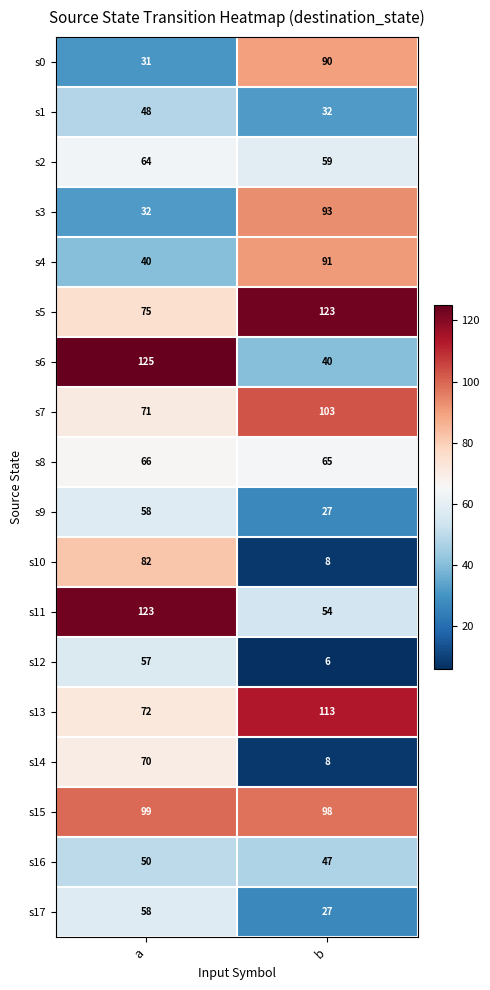

The value of s7 at a is 71. True or false?

True